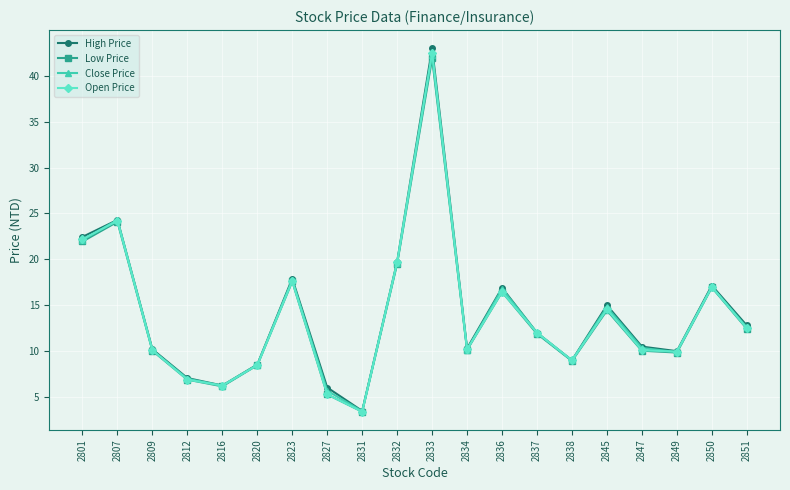

The Close Price series shows 12.0 at 2837. True or false?

True